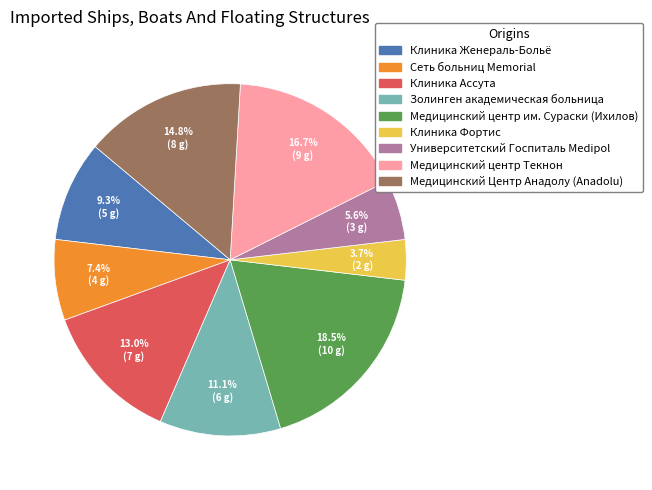

Is there a majority slice in this chart?

No